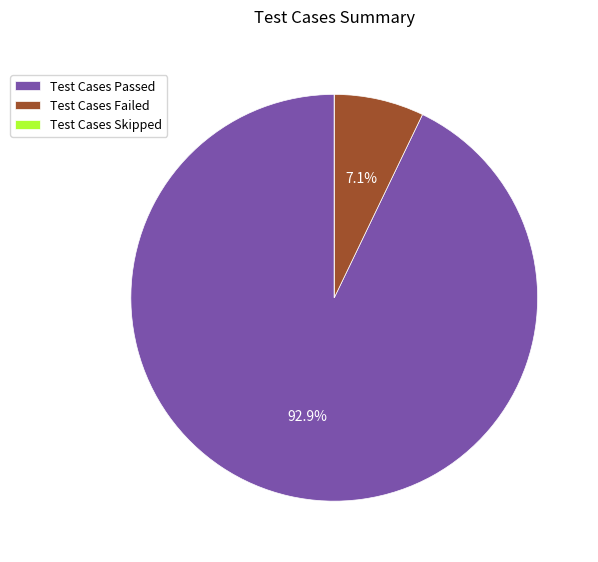

Is there a majority slice in this chart?

Yes